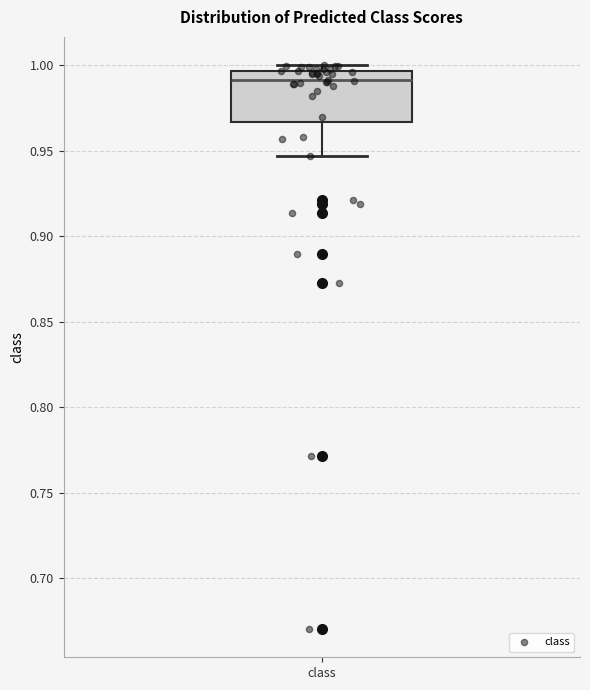

Transcribe this box plot: give where the median line is, the range the box spans, and where the two whiskers end, as read against the y-axis. The values are not printed on the chart, so give them approximately, as read against the axis.

median 0.990, box 0.965 to 0.995, whiskers 0.945 to 1.000